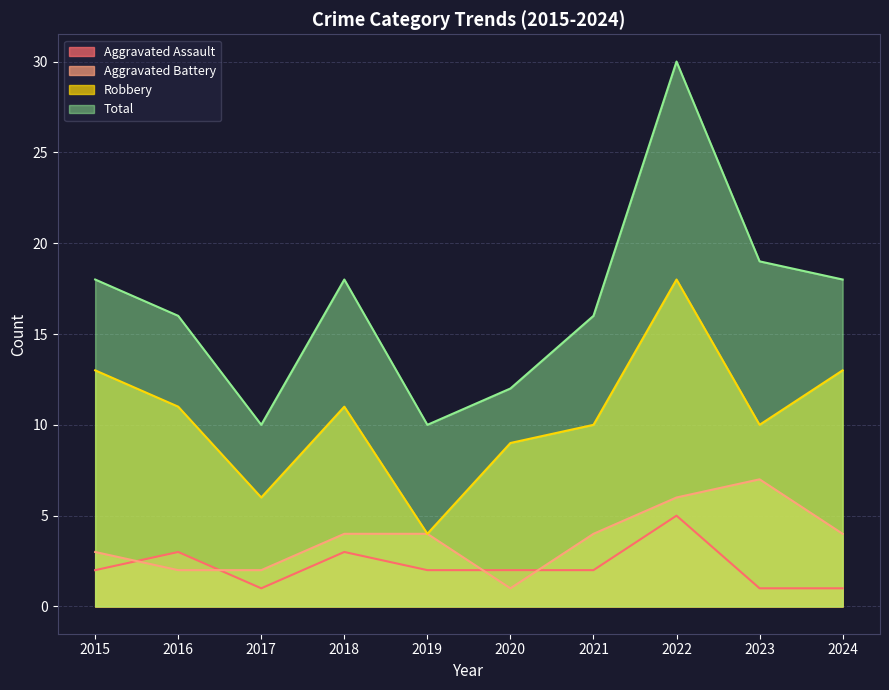

List the series in order of their peak value, lowest first.

Aggravated Assault, Aggravated Battery, Robbery, Total